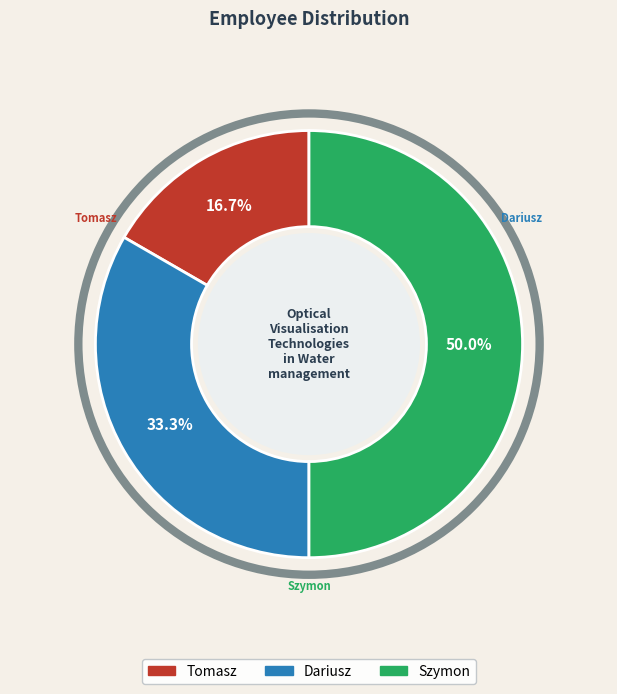

To the nearest percent, what percentage of the pie is Dariusz?

33%